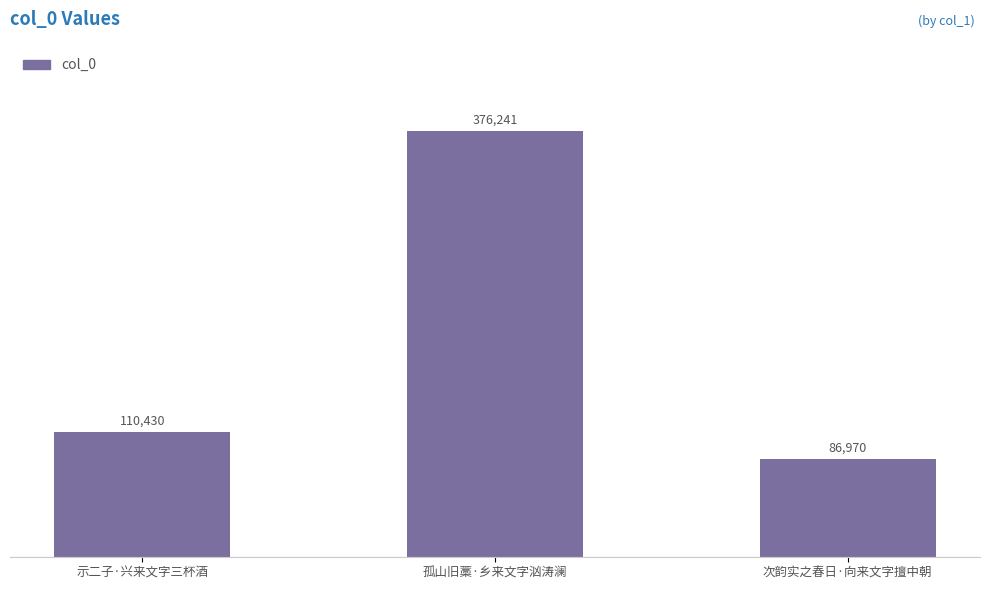

What is the label of the 1st bar from the right?

次韵实之春日·向来文字擅中朝